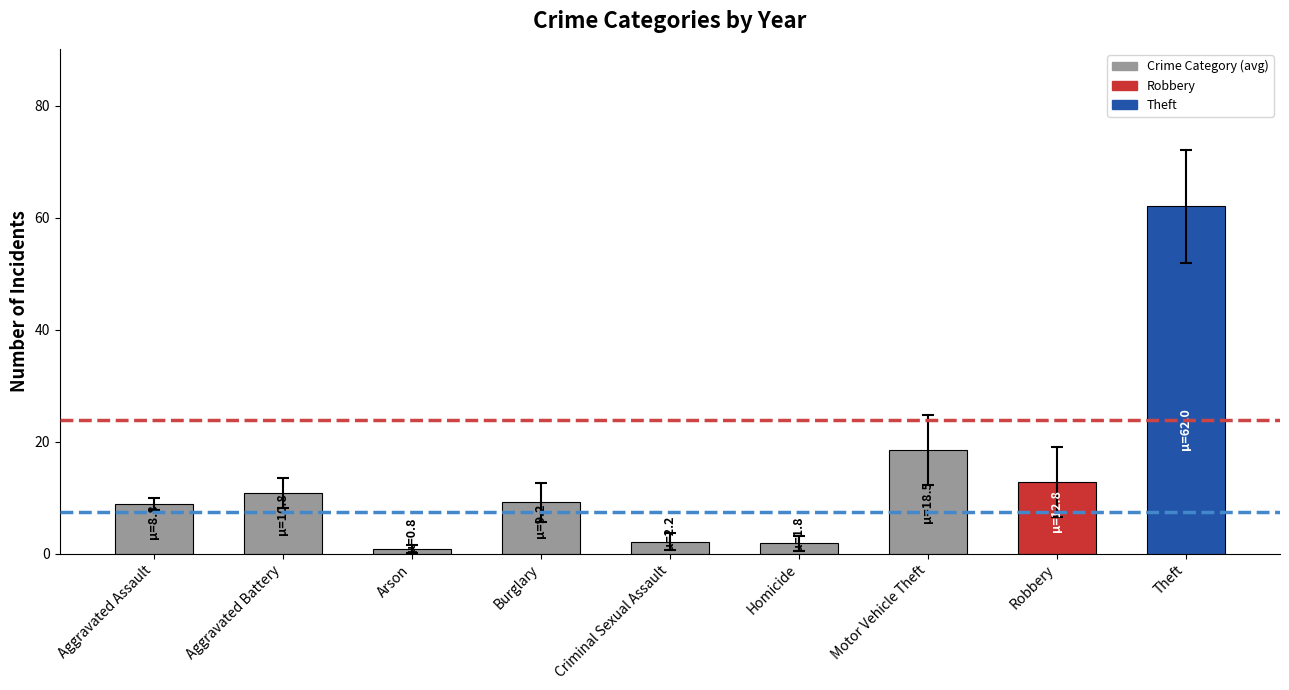

What is the value of the 9th bar from the left?

62.0